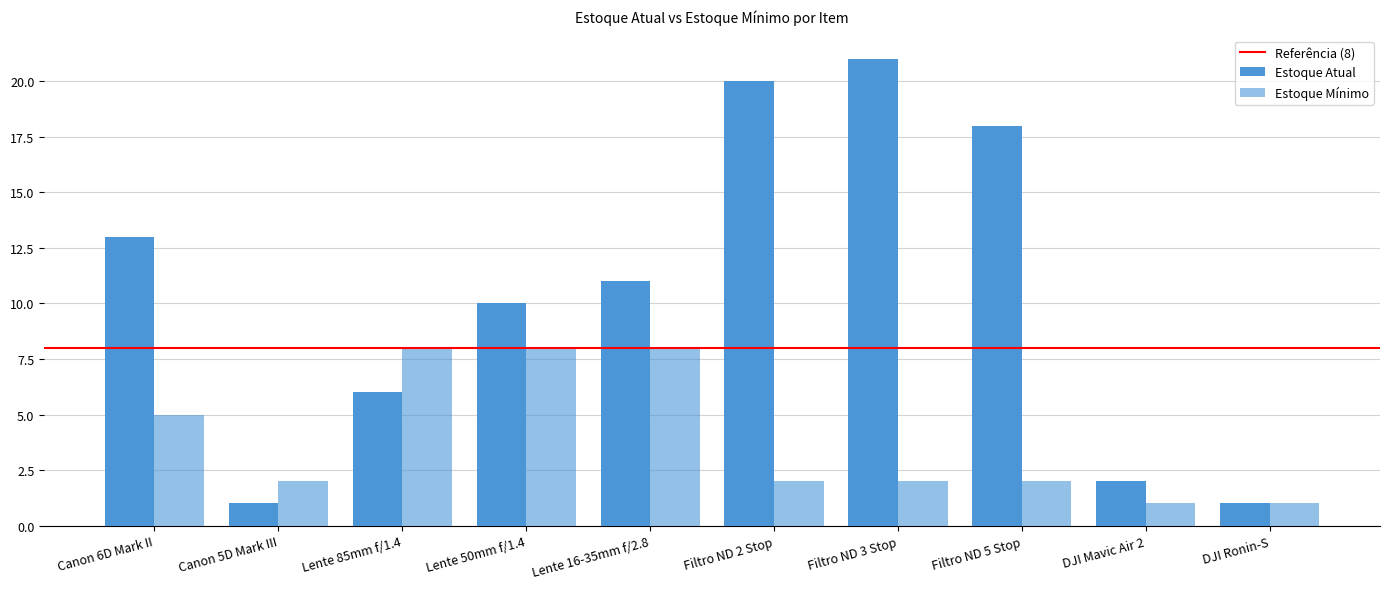

Reading right to left, extract all data points from this chart.

Estoque Atual: DJI Ronin-S=1	DJI Mavic Air 2=2	Filtro ND 5 Stop=18	Filtro ND 3 Stop=21	Filtro ND 2 Stop=20	Lente 16-35mm f/2.8=11	Lente 50mm f/1.4=10	Lente 85mm f/1.4=6	Canon 5D Mark III=1	Canon 6D Mark II=13
Estoque Mínimo: DJI Ronin-S=1	DJI Mavic Air 2=1	Filtro ND 5 Stop=2	Filtro ND 3 Stop=2	Filtro ND 2 Stop=2	Lente 16-35mm f/2.8=8	Lente 50mm f/1.4=8	Lente 85mm f/1.4=8	Canon 5D Mark III=2	Canon 6D Mark II=5